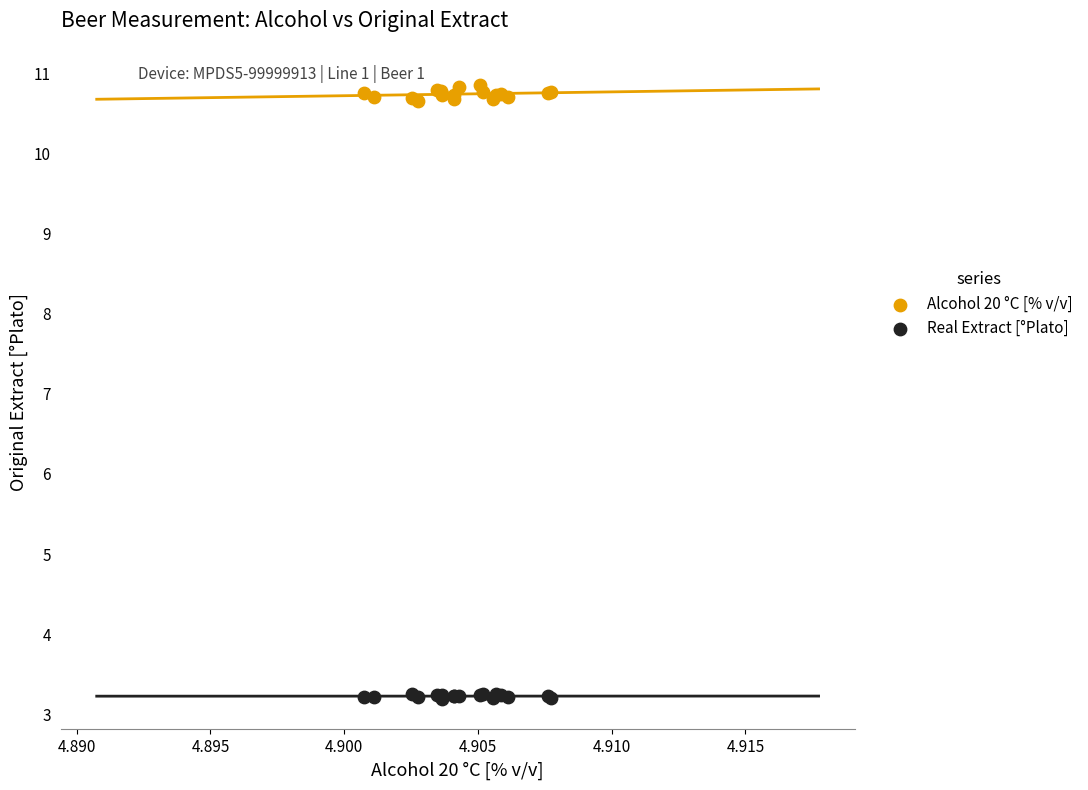

What are all the series names shown in the legend?

Alcohol 20 °C [% v/v], Real Extract [°Plato]